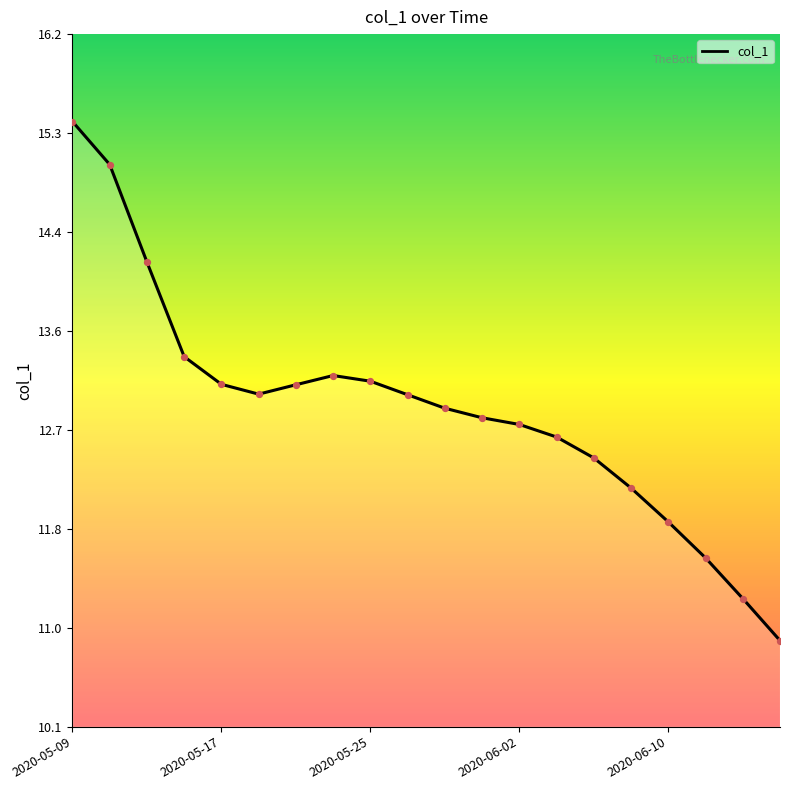

What is the smallest value displayed?

10.8